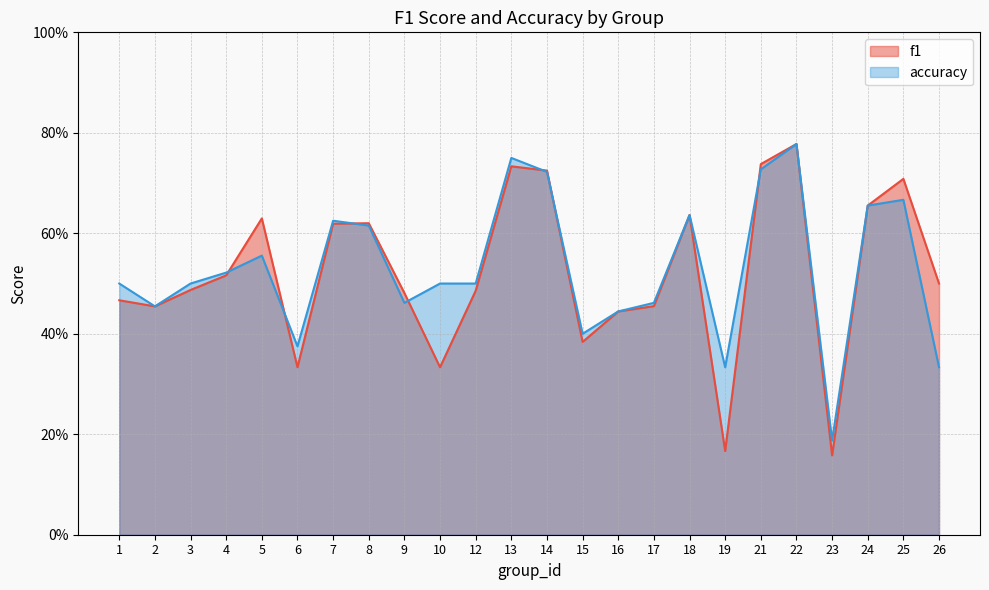

Reading right to left, what are all the values shown in this chart?

f1: 26=0.5	25=0.7	24=0.7	23=0.2	22=0.8	21=0.7	19=0.2	18=0.6	17=0.5	16=0.4	15=0.4	14=0.7	13=0.7	12=0.5	10=0.3	9=0.5	8=0.6	7=0.6	6=0.3	5=0.6	4=0.5	3=0.5	2=0.5	1=0.5
accuracy: 26=0.3	25=0.7	24=0.7	23=0.2	22=0.8	21=0.7	19=0.3	18=0.6	17=0.5	16=0.4	15=0.4	14=0.7	13=0.8	12=0.5	10=0.5	9=0.5	8=0.6	7=0.6	6=0.4	5=0.6	4=0.5	3=0.5	2=0.5	1=0.5